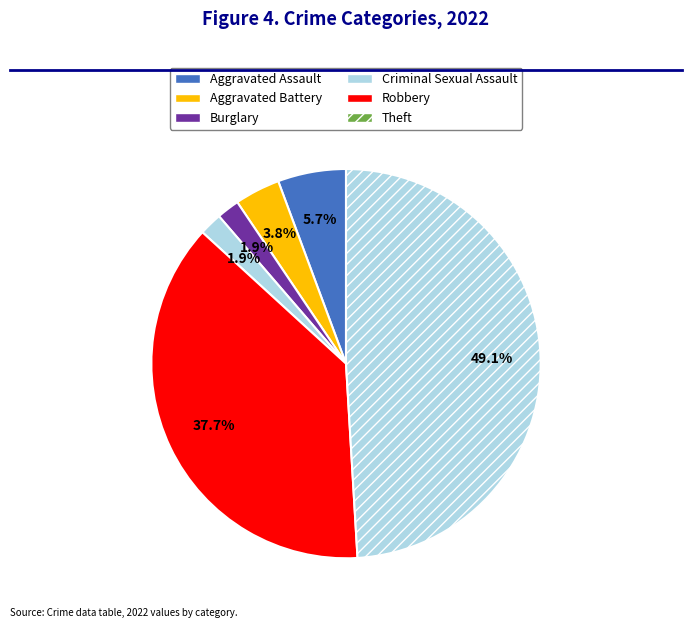

Does Aggravated Battery represent more than half of the total?

No